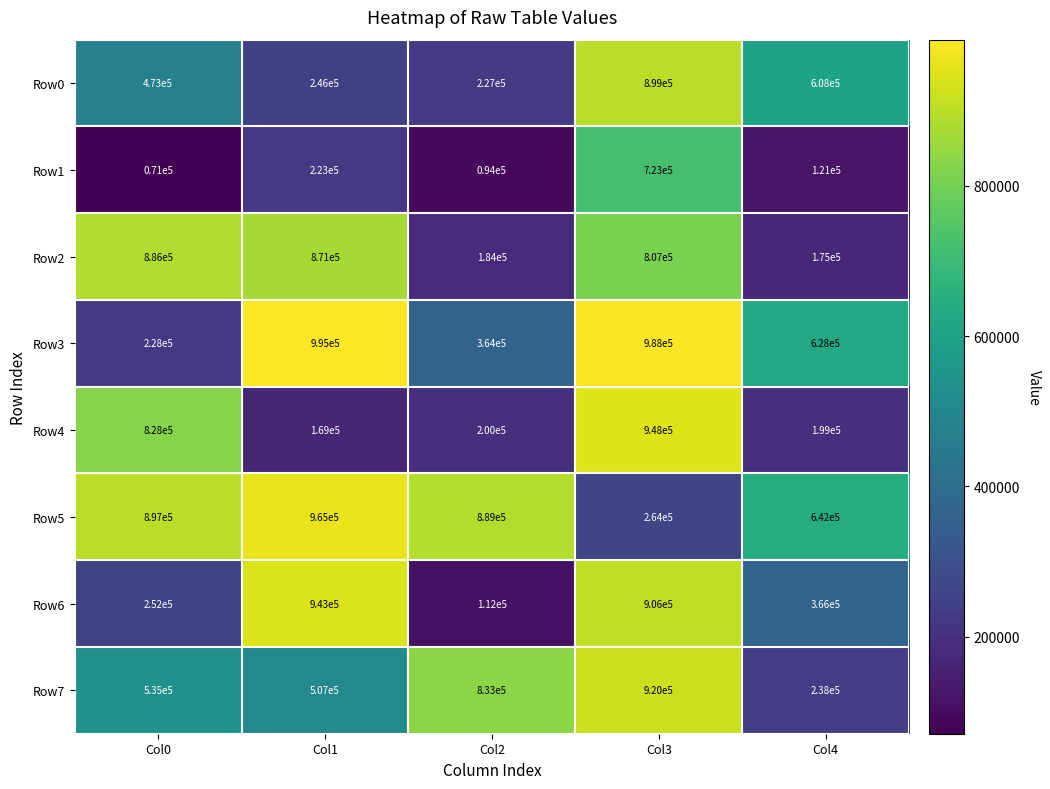

Which series has the largest total across all categories?

Row5